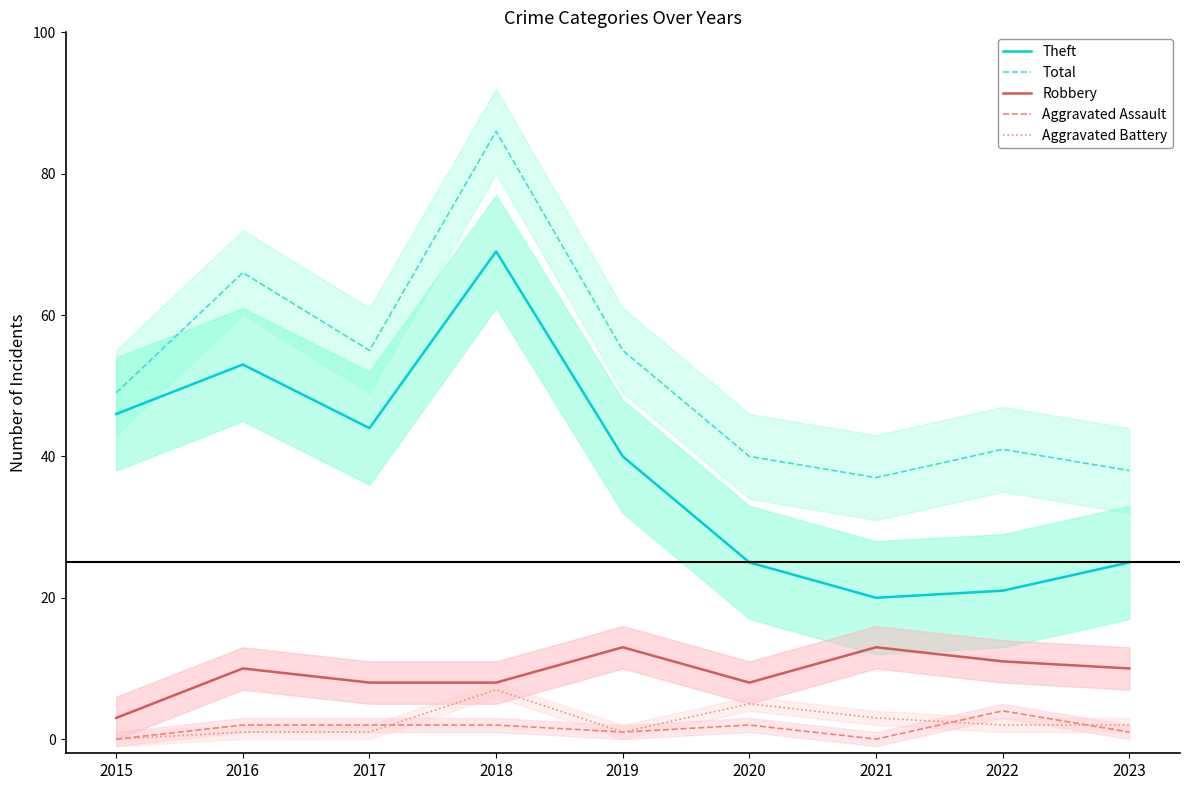

Does the chart have visible grid lines?

No